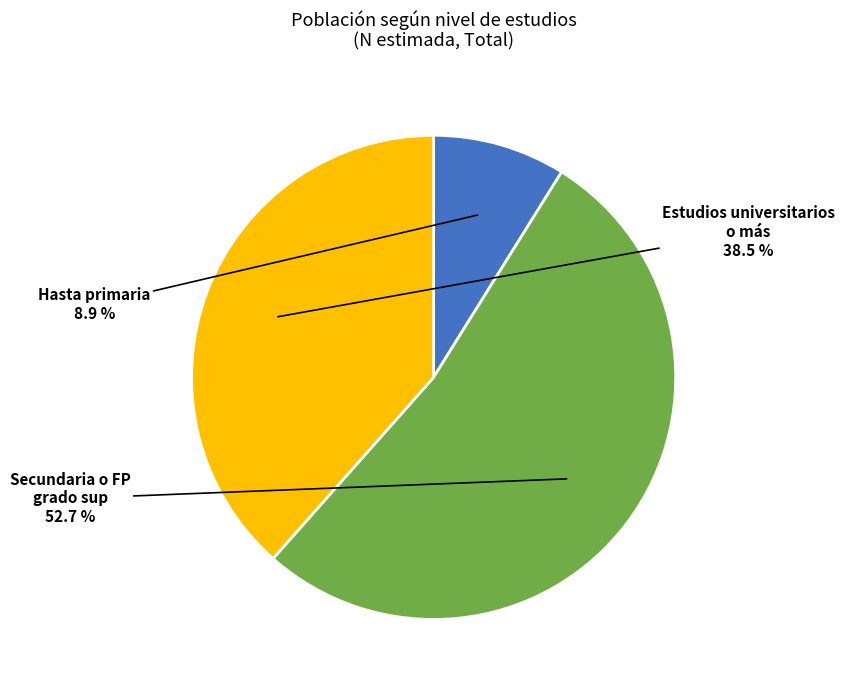

Between Hasta primaria and Secundaria o FP grado sup, which is larger?

Secundaria o FP grado sup